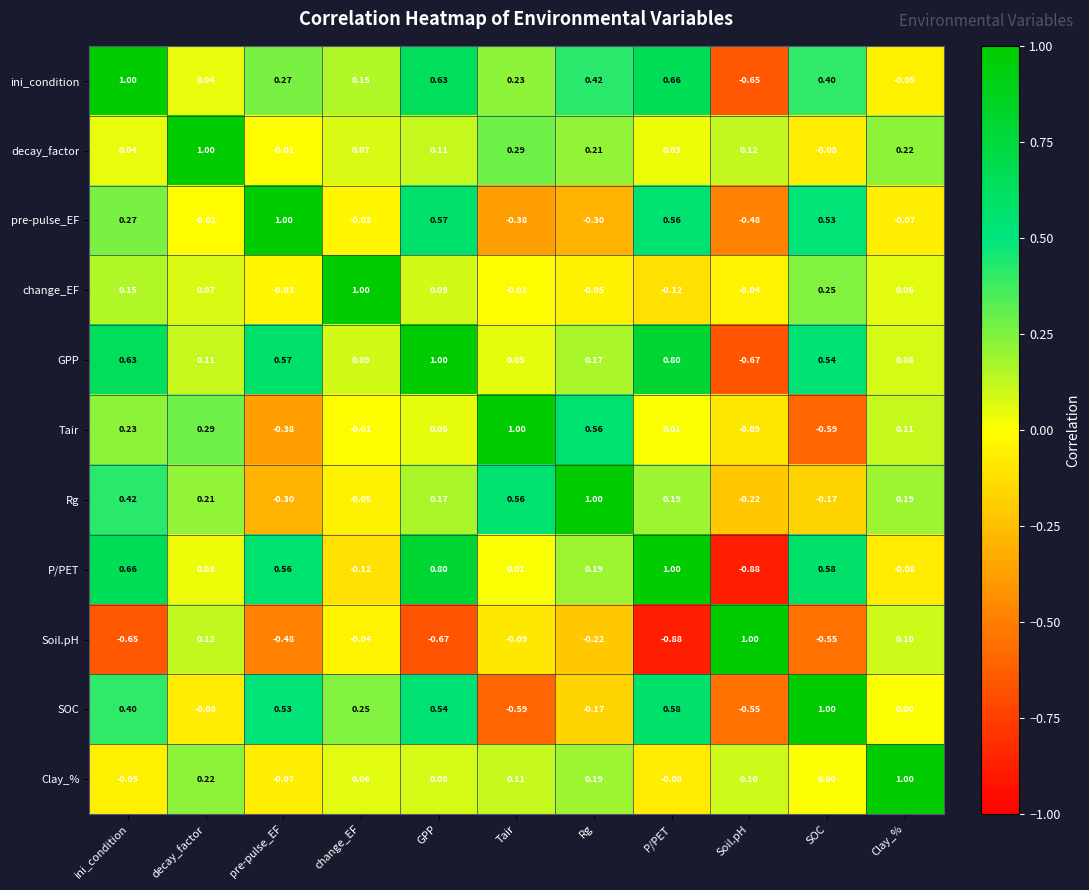

Rank the categories by Soil.pH value from lowest to highest.

P/PET, GPP, ini_condition, SOC, pre-pulse_EF, Rg, Tair, change_EF, Clay_%, decay_factor, Soil.pH